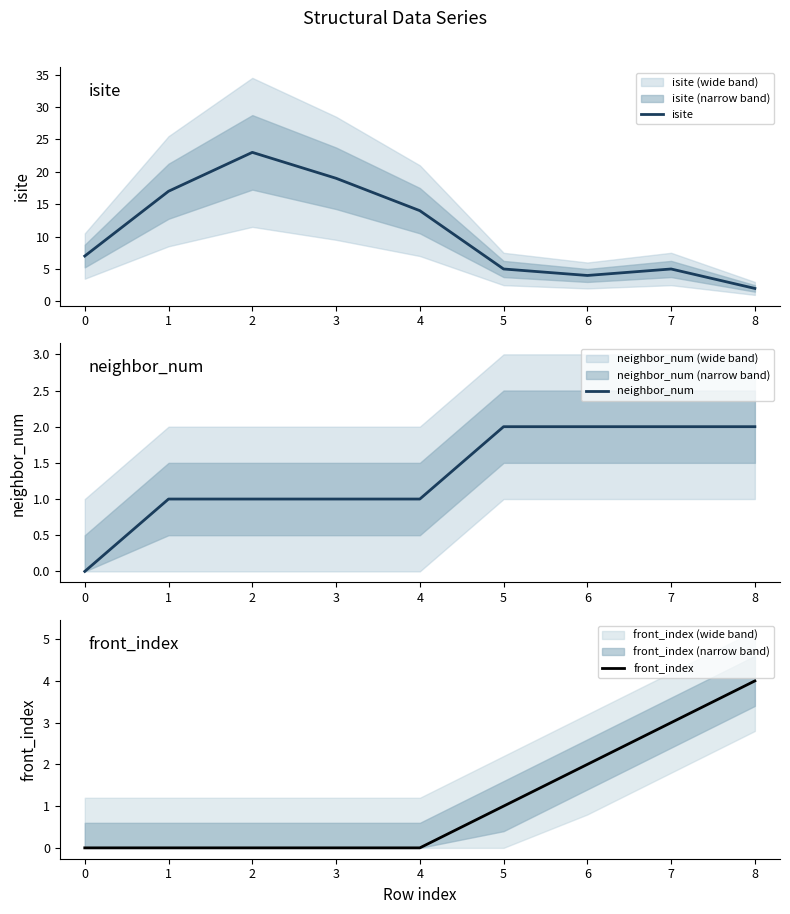

How many neighbor_num values are between 1 and 2?

8